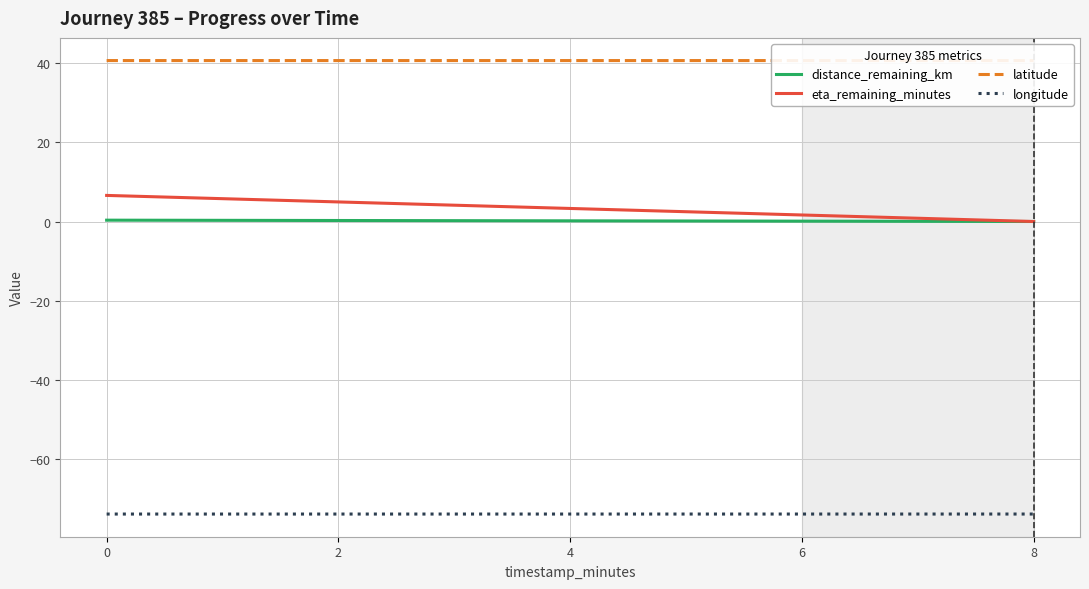

The value of distance_remaining_km at 6 is 0.1. True or false?

True